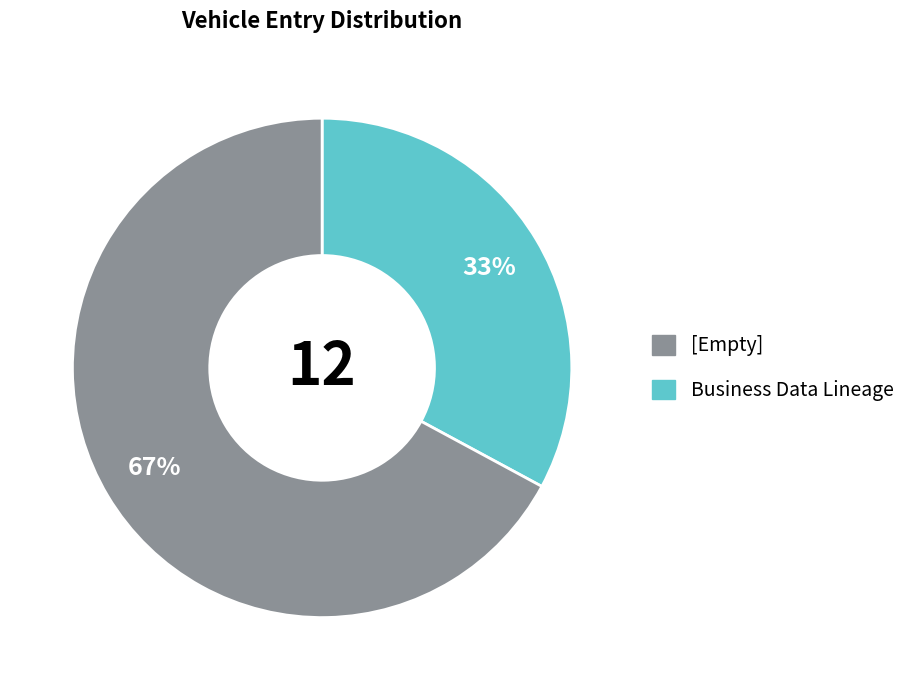

Does any single category account for the majority?

Yes